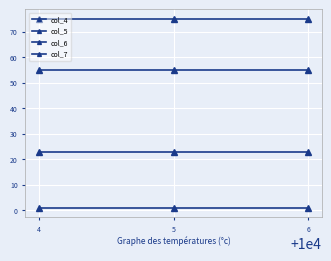

Is this an area chart (filled region under the line)?

No